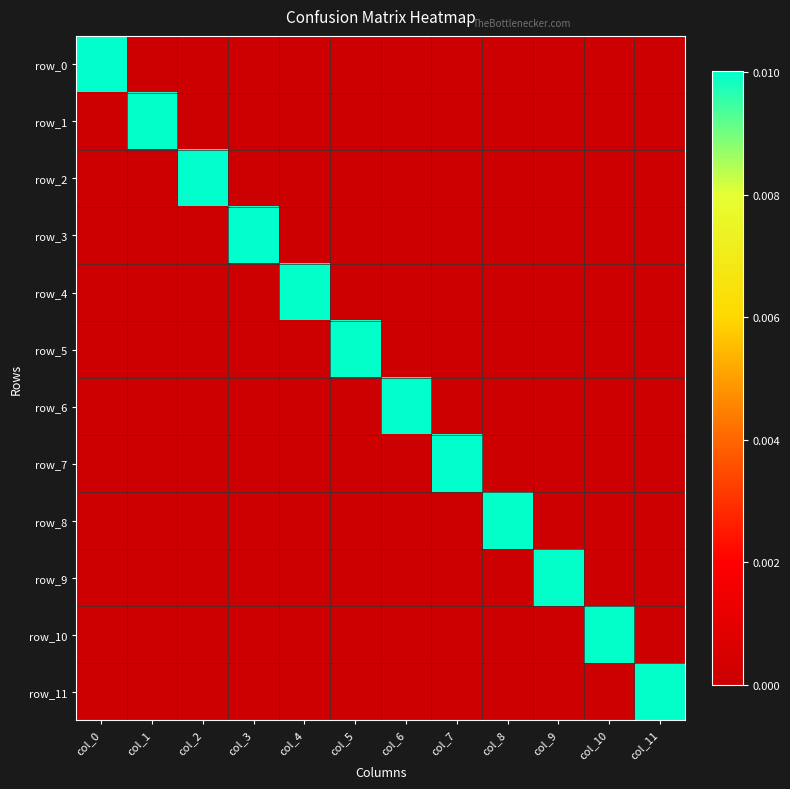

At how many categories does at least one series exceed 0?

12